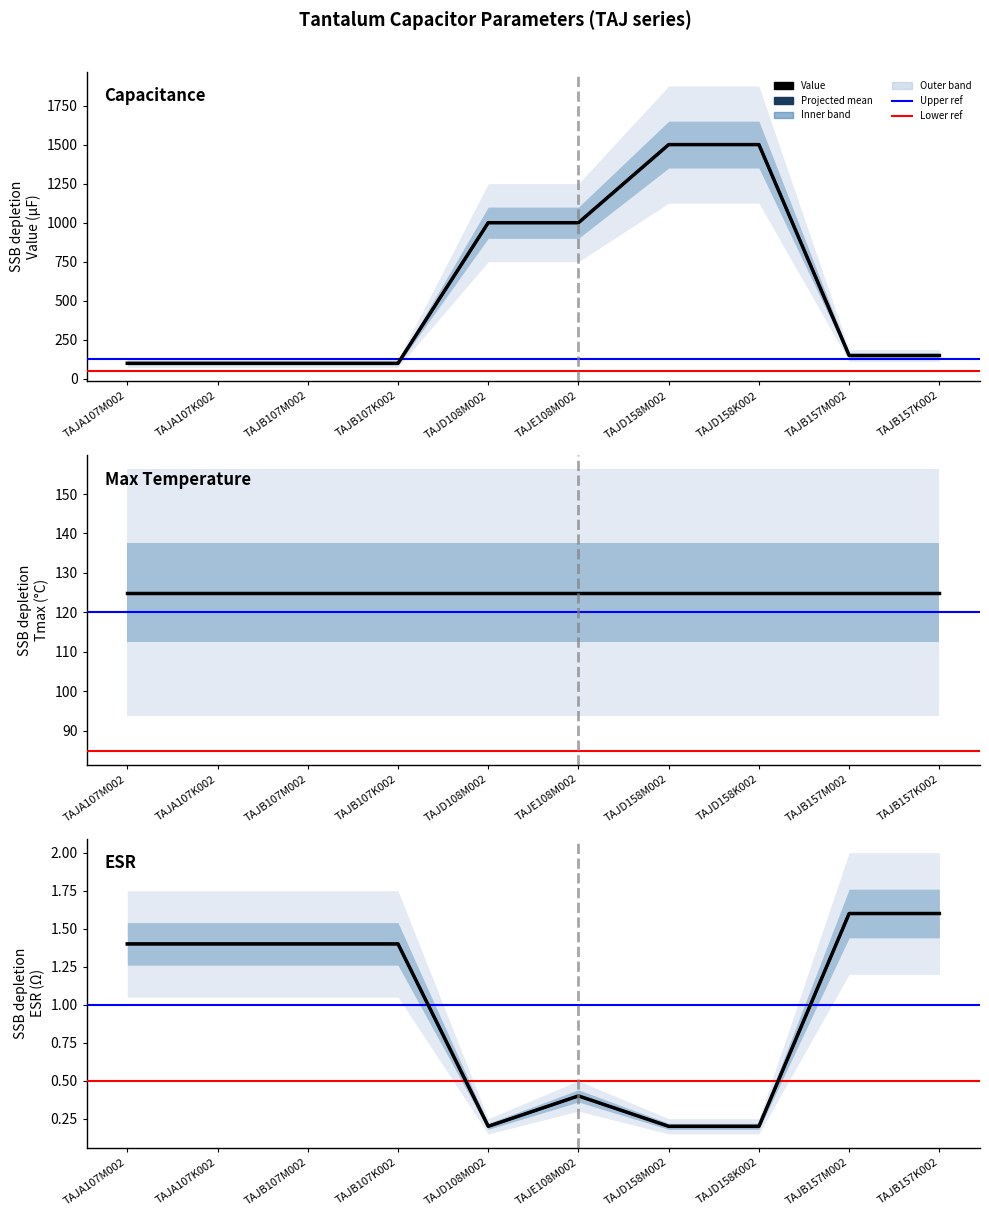

Which series has the largest total across all categories?

Value